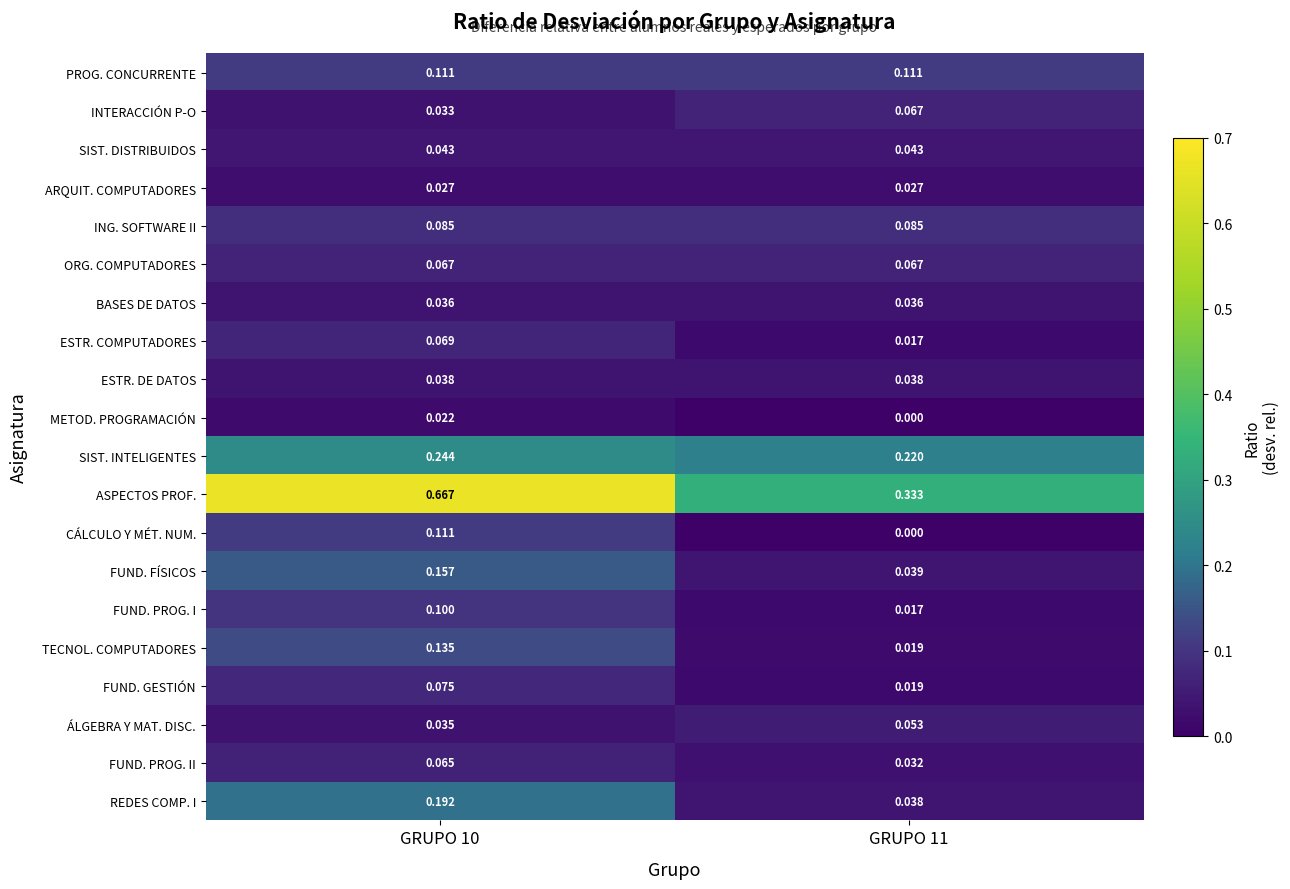

Which series has the largest total across all categories?

ASPECTOS PROF.